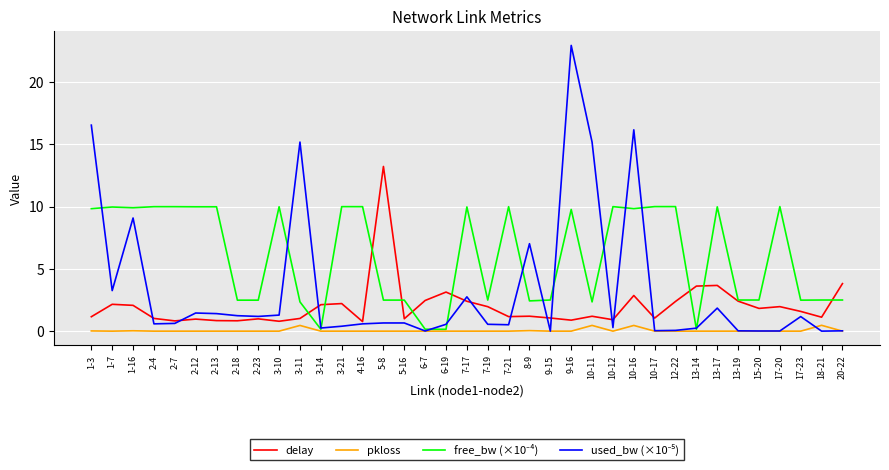

At which category is the sum across all series the highest?

9-16